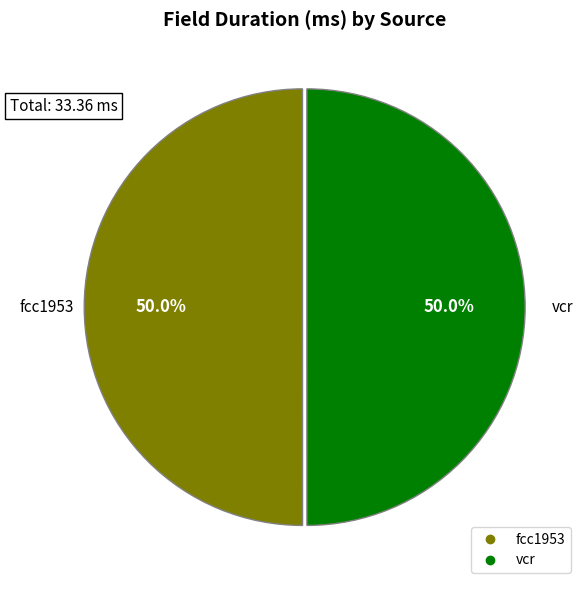

True or false: fcc1953 accounts for 50% of the total.

True